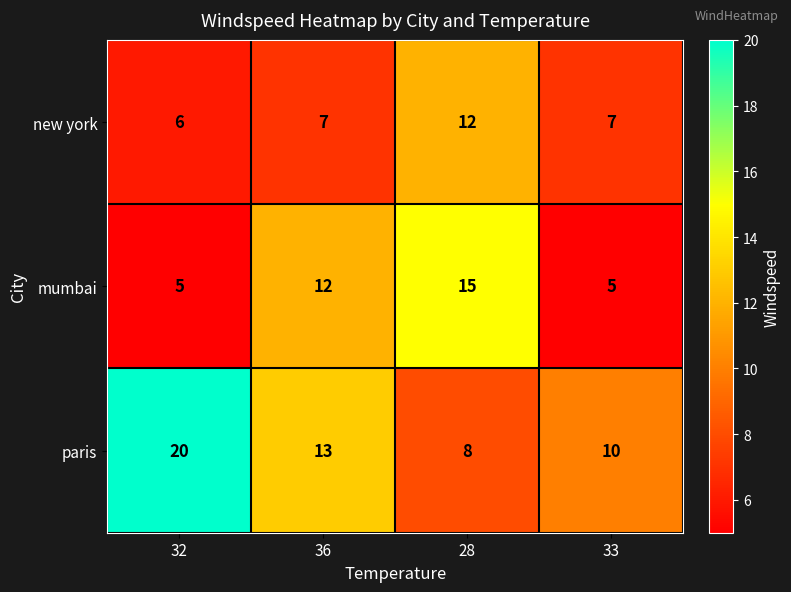

Reading right to left, extract all data points from this chart.

new york: 33=7	28=12	36=7	32=6
mumbai: 33=5	28=15	36=12	32=5
paris: 33=10	28=8	36=13	32=20